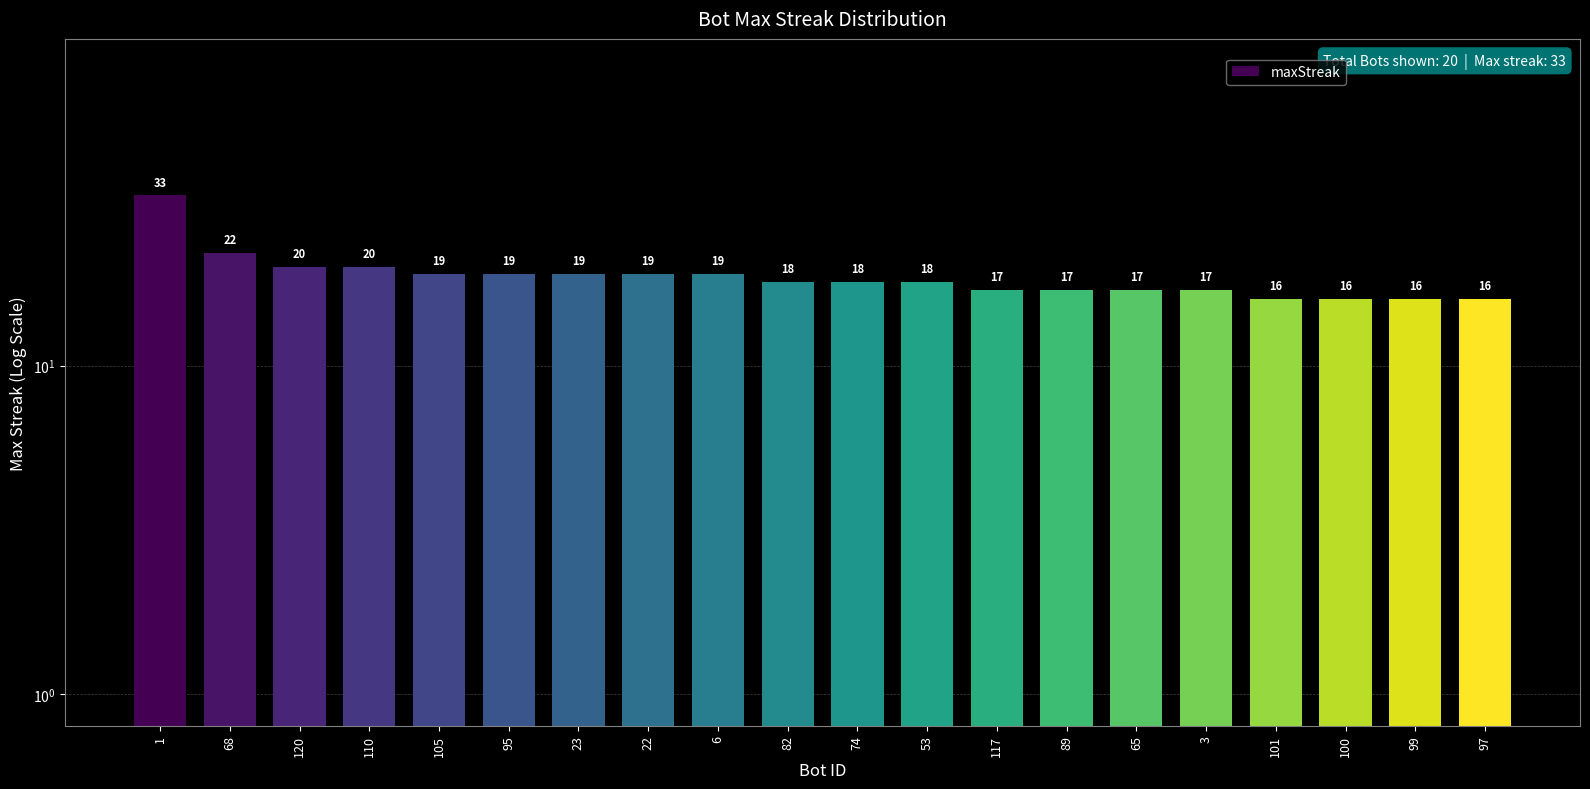

Are the bars horizontal?

No